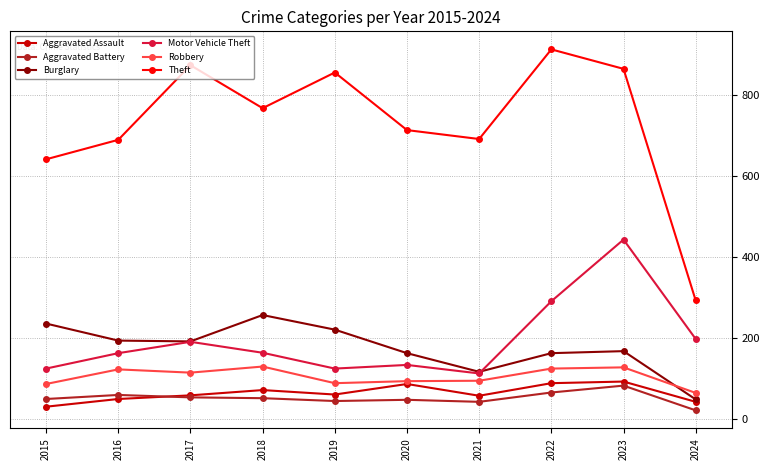

At which category does Aggravated Assault reach its first local peak?

2018